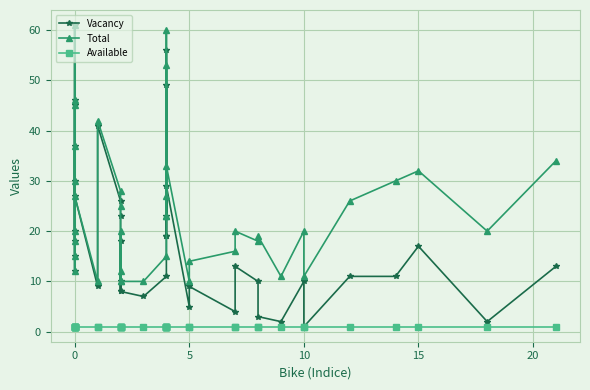

The value of Total at 17 is 3. True or false?

False